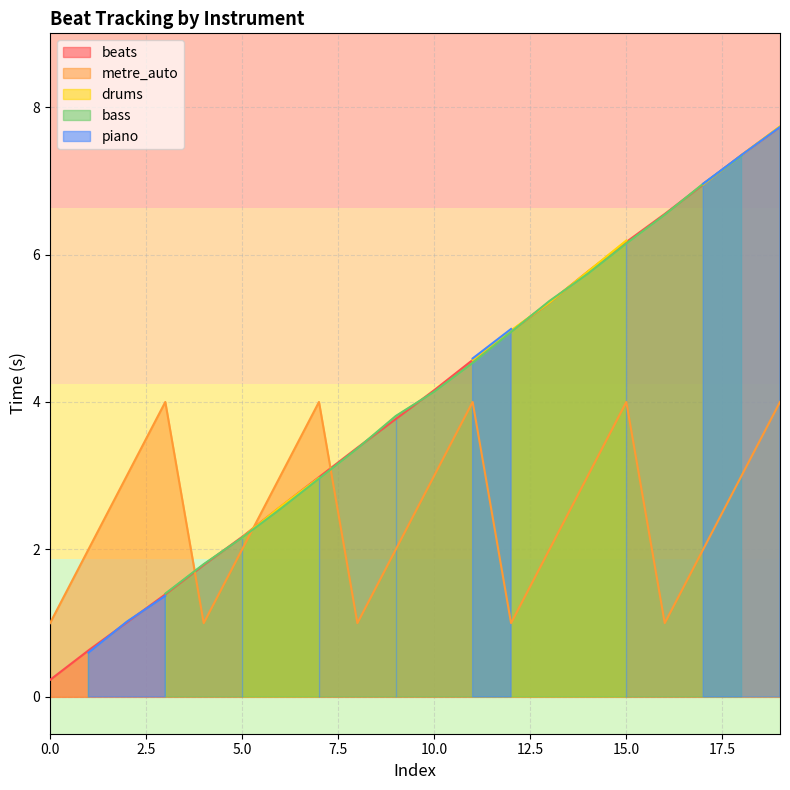

Reading right to left, extract all data points from this chart.

beats: 19=7.7	18=7.3	17=7.0	16=6.5	15=6.2	14=5.8	13=5.3	12=5.0	11=4.6	10=4.2	9=3.8	8=3.4	7=3.0	6=2.6	5=2.2	4=1.8	3=1.4	2=1.0	1=0.6	0=0.2
piano: 19=7.7	18=7.3	17=7.0	16=0.0	15=6.2	14=0.0	13=0.0	12=5.0	11=4.6	10=0.0	9=3.8	8=0.0	7=3.0	6=0.0	5=2.2	4=0.0	3=1.4	2=1.0	1=0.6	0=0.0
bass: 19=0.0	18=7.3	17=7.0	16=6.5	15=6.2	14=5.7	13=5.4	12=5.0	11=4.5	10=4.1	9=3.8	8=3.4	7=3.0	6=2.5	5=2.2	4=1.8	3=1.4	2=0.0	1=0.6	0=0.0
drums: 19=7.7	18=7.3	17=7.0	16=0.0	15=6.2	14=5.8	13=5.3	12=5.0	11=4.6	10=0.0	9=3.8	8=0.0	7=3.0	6=2.6	5=2.2	4=0.0	3=1.4	2=0.0	1=0.6	0=0.0
metre_auto: 19=4.0	18=3.0	17=2.0	16=1.0	15=4.0	14=3.0	13=2.0	12=1.0	11=4.0	10=3.0	9=2.0	8=1.0	7=4.0	6=3.0	5=2.0	4=1.0	3=4.0	2=3.0	1=2.0	0=1.0